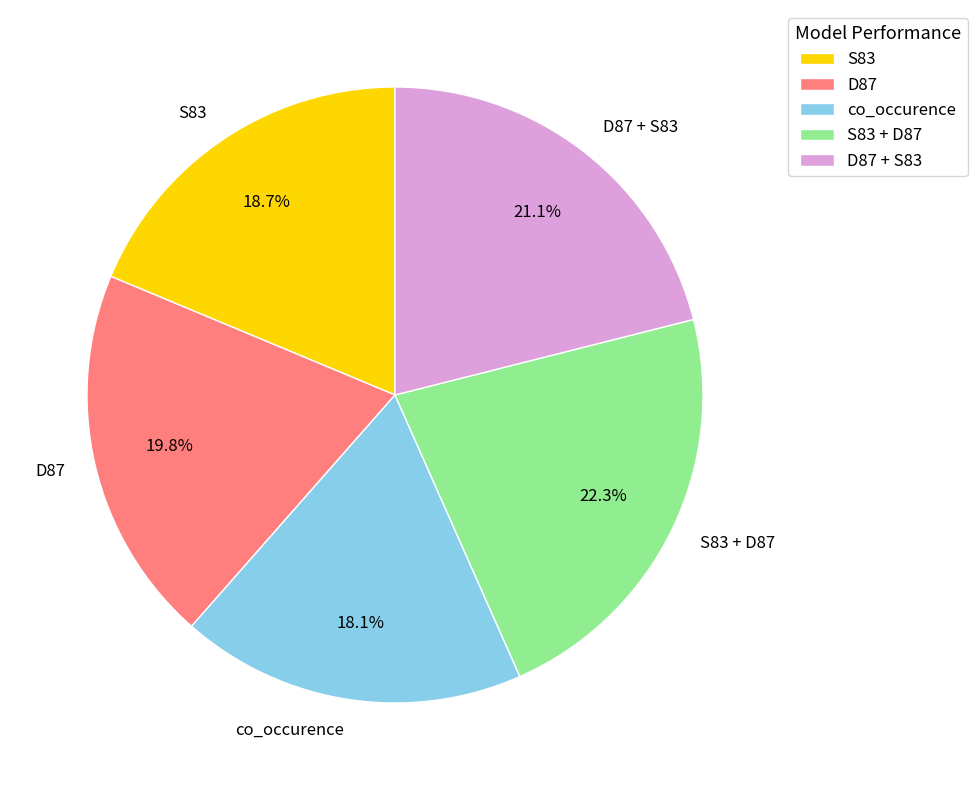

What is the ratio of the value at S83 to the value at S83 + D87?

0.8